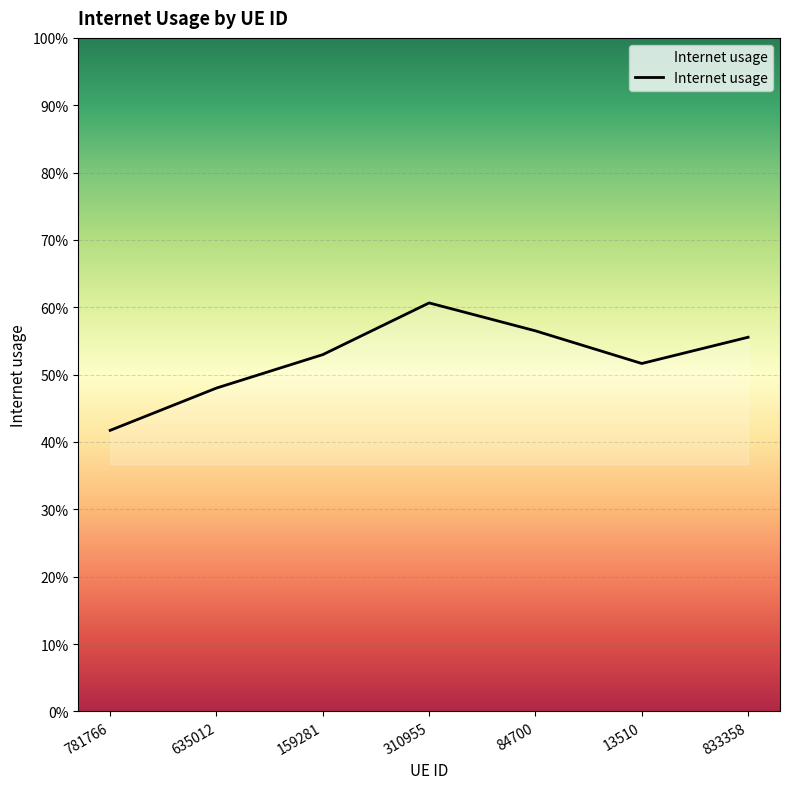

What is the approximate value at 13510?

0.5